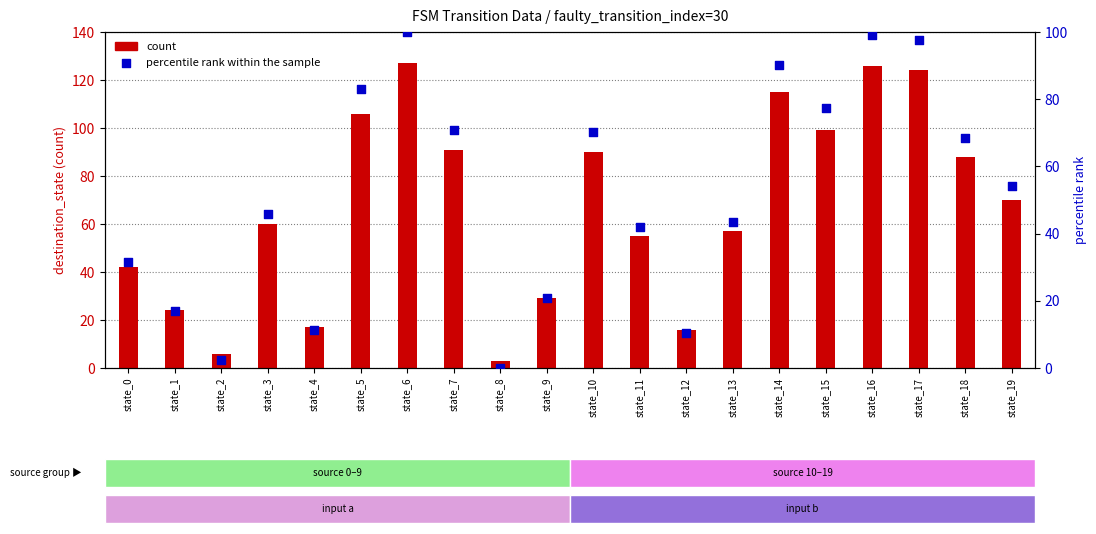

Is the value of percentile rank within the sample at state_4 greater than the value of count at state_4?

No